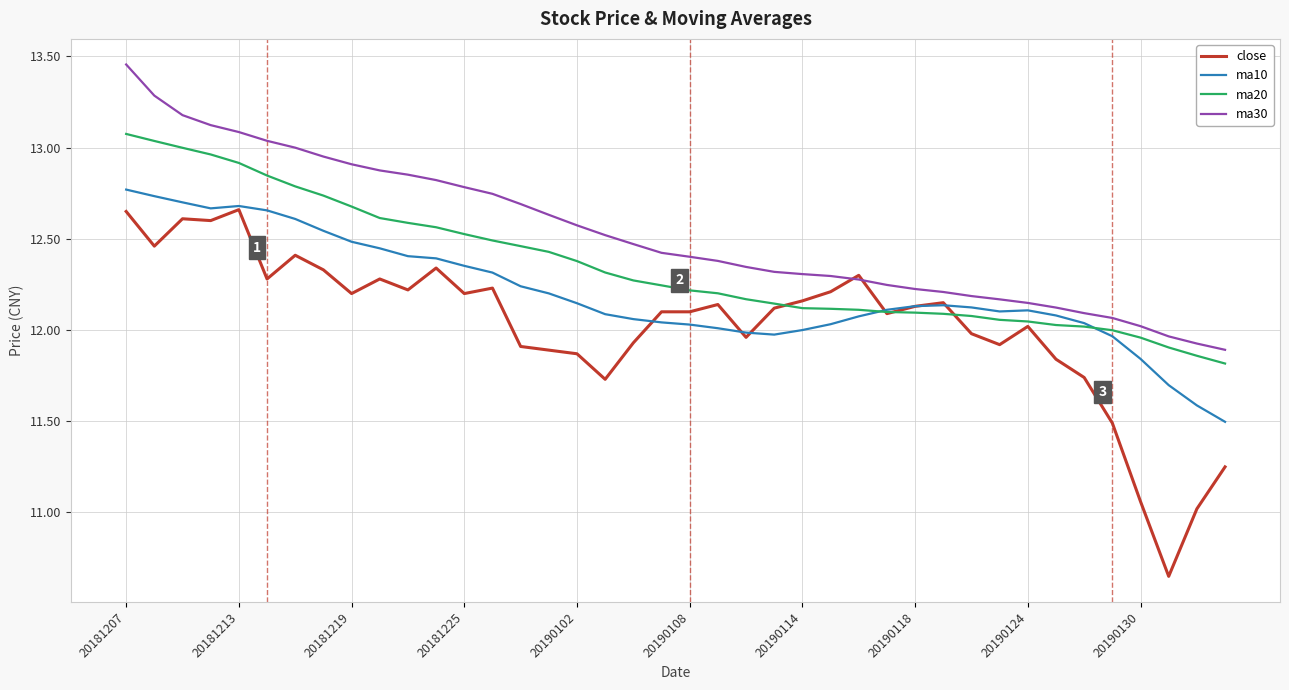

Which series has the largest total across all categories?

ma30